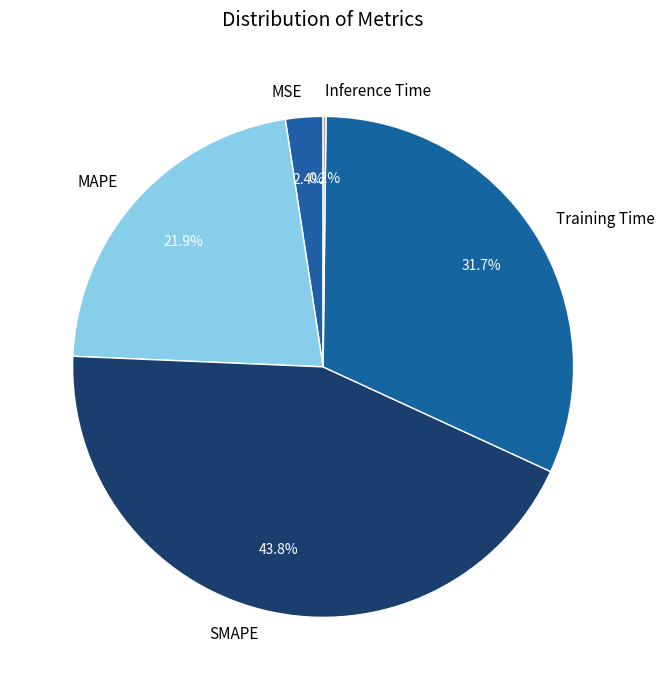

The MAPE slice represents 35% of the pie. True or false?

False